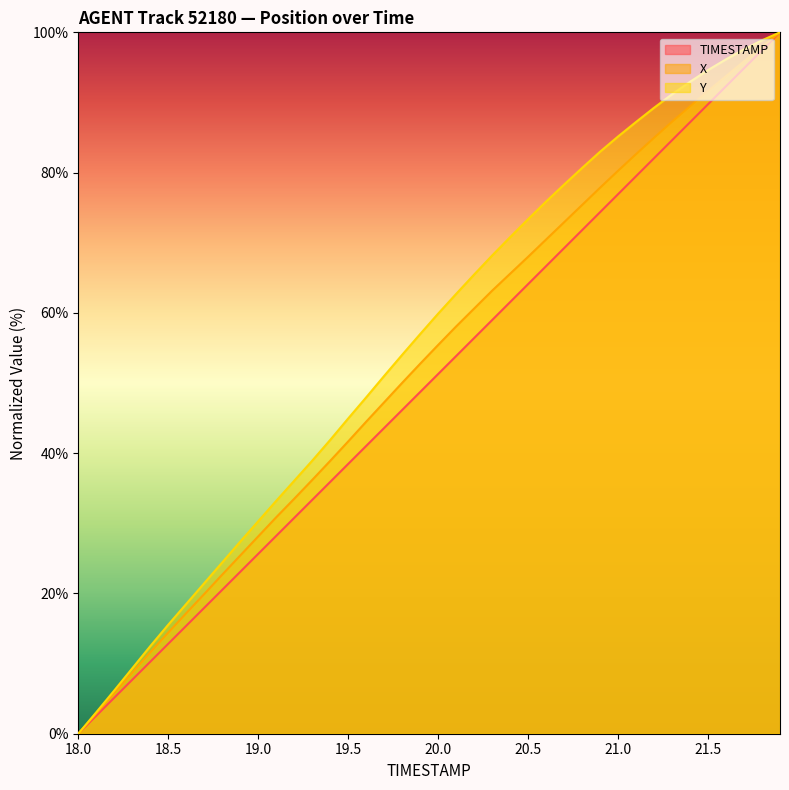

The X series shows 4.4 at 18.6. True or false?

False